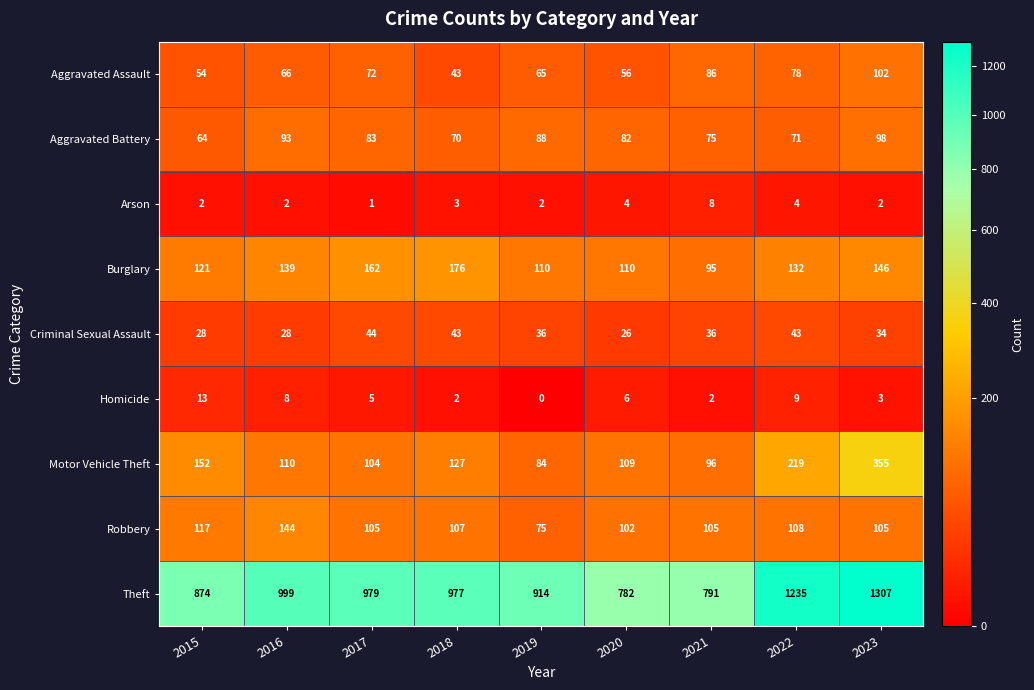

What value does the Aggravated Assault series have at 2022, to the nearest 10?

80